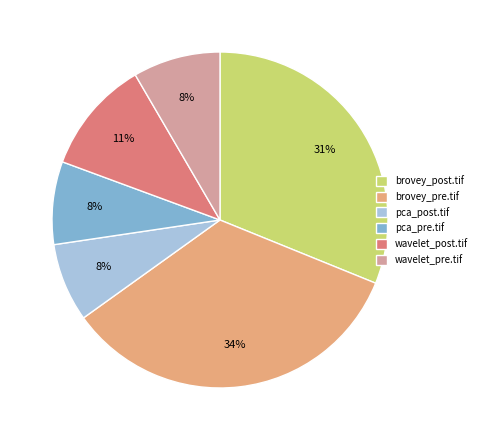

Is it true that pca_pre.tif is 8% of the pie?

True